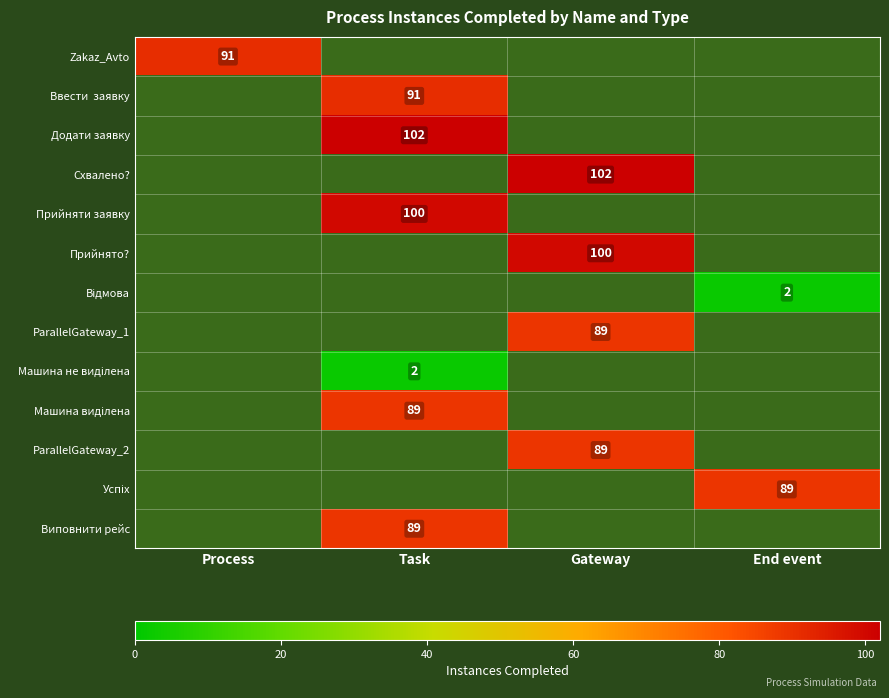

The value of Додати заявку at Task is 102. True or false?

True